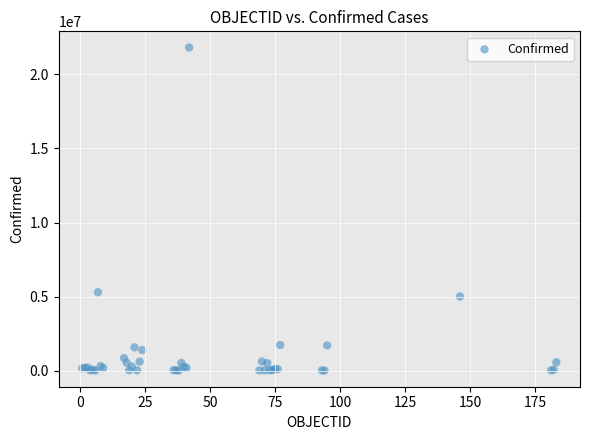

What Y value in the scatter plot is closest to 10911872?

5291285